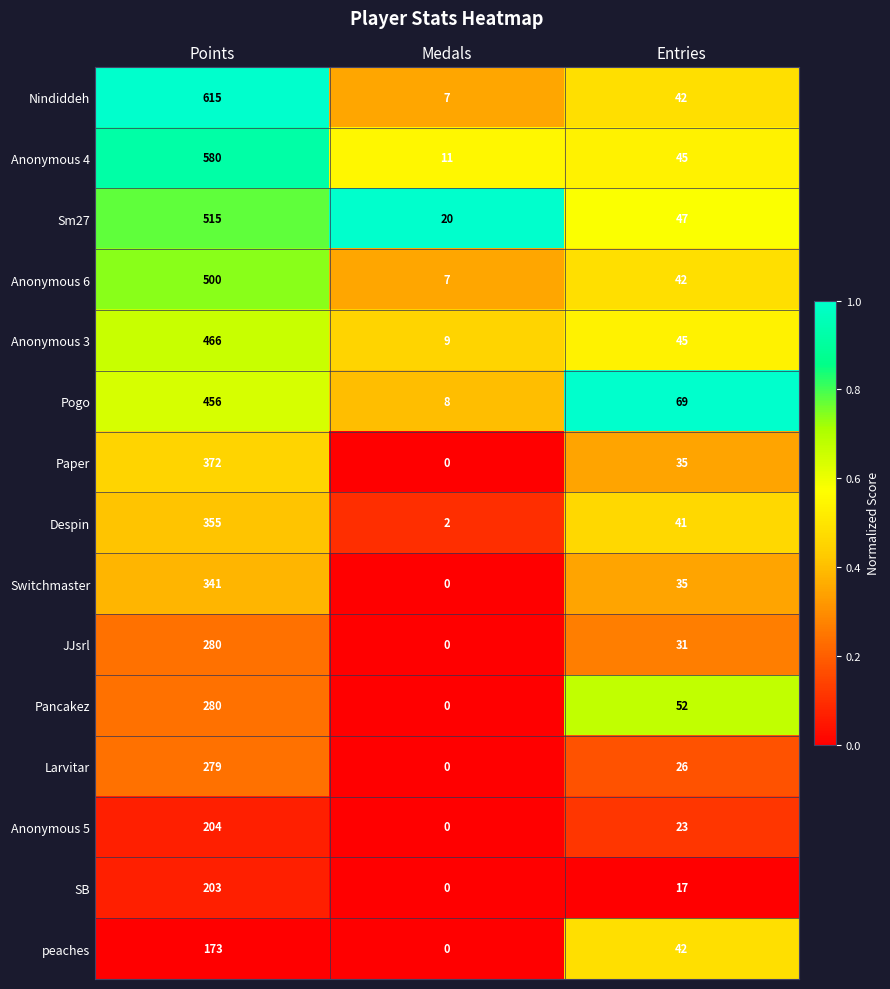

What is the greatest value displayed?

615